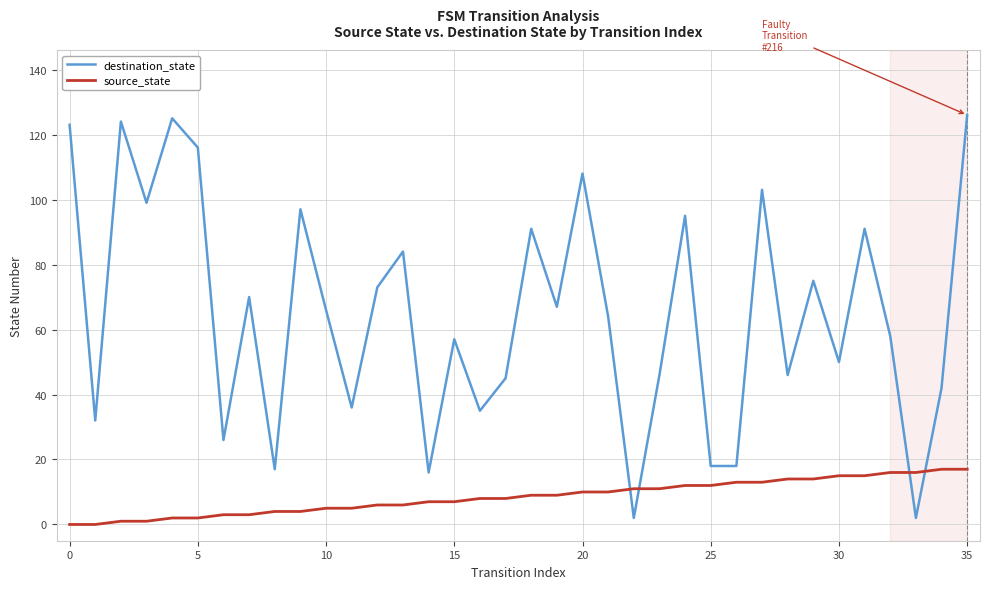

Reading right to left, transcribe all the data shown in this chart.

destination_state: 126	42	2	58	91	50	75	46	103	18	18	95	46	2	64	108	67	91	45	35	57	16	84	73	36	66	97	17	70	26	116	125	99	124	32	123
source_state: 17	17	16	16	15	15	14	14	13	13	12	12	11	11	10	10	9	9	8	8	7	7	6	6	5	5	4	4	3	3	2	2	1	1	0	0